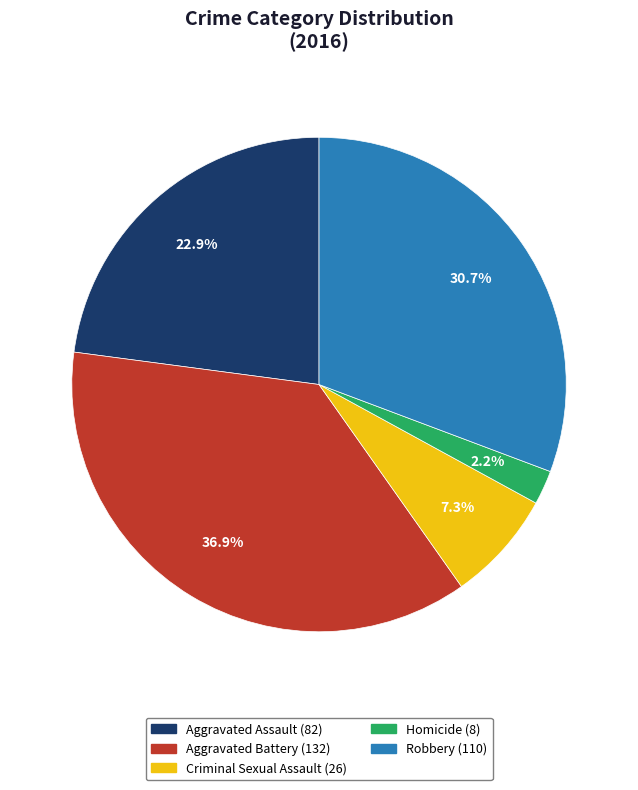

What is the ratio of the value at Criminal Sexual Assault to the value at Robbery?

0.2